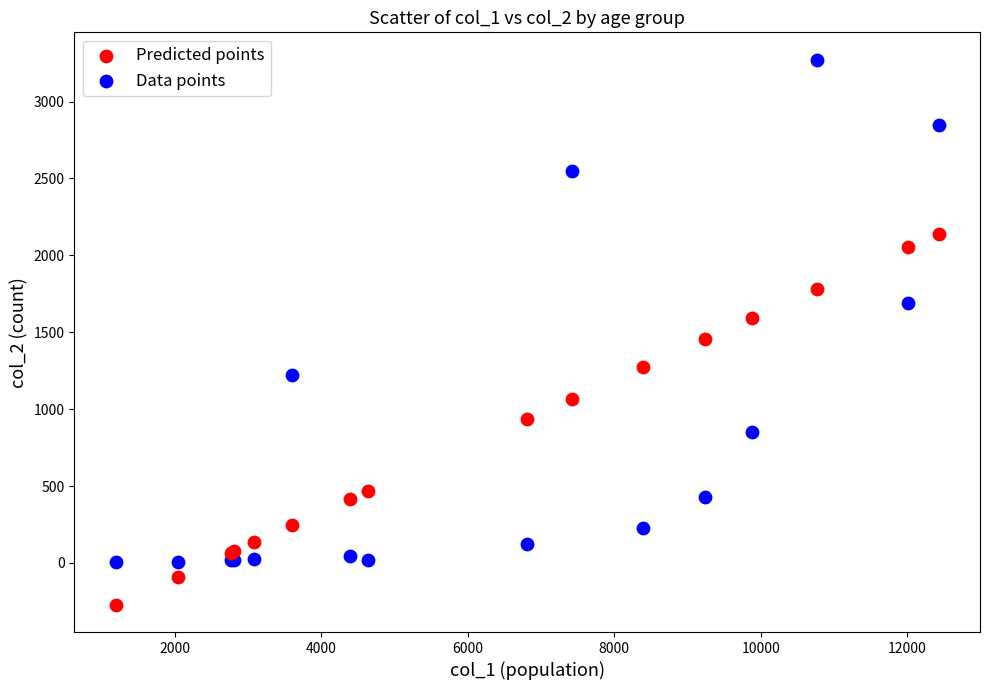

What are all the series names shown in the legend?

Predicted points, Data points